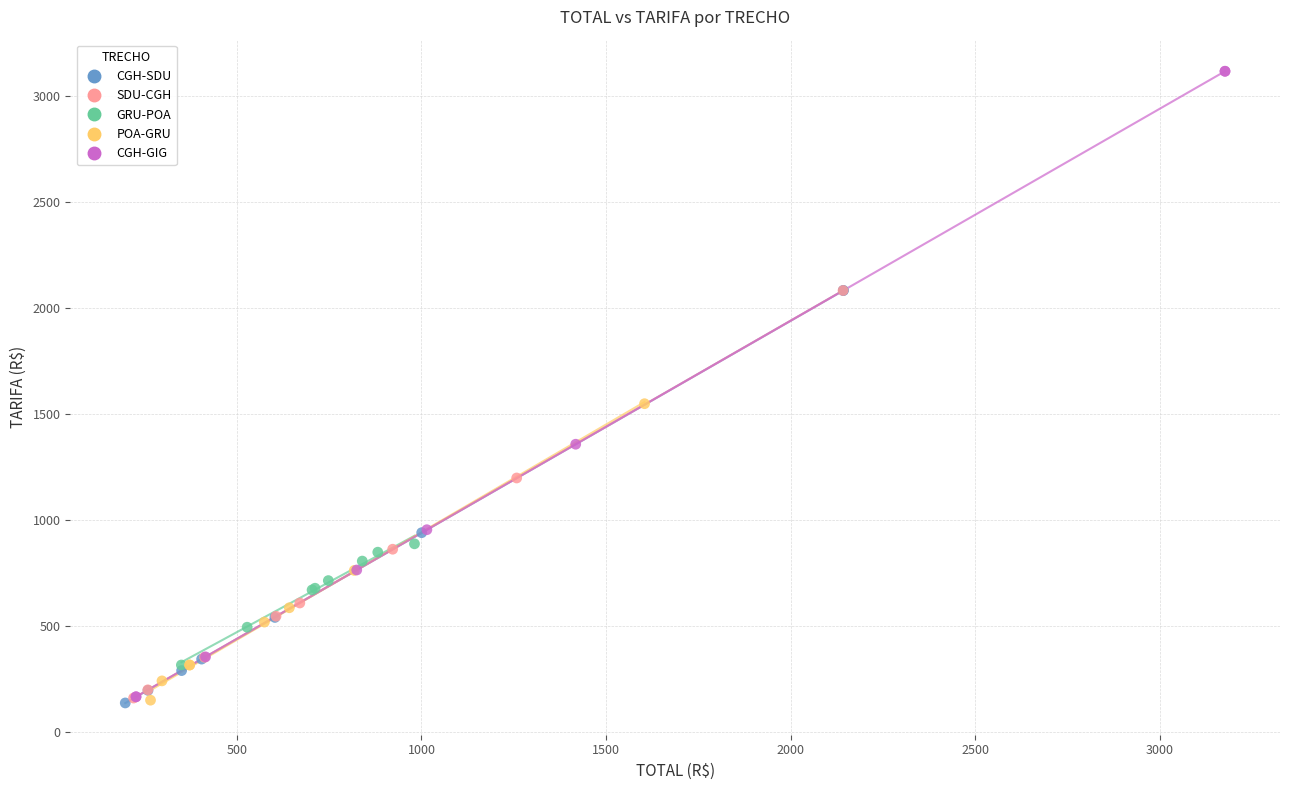

Which series reaches the maximum Y coordinate?

CGH-GIG